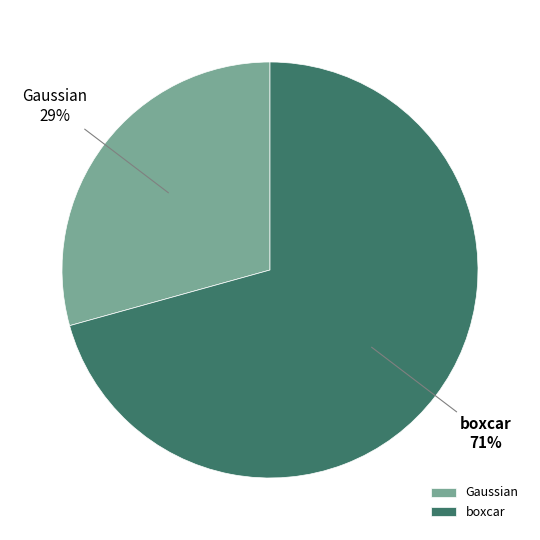

The boxcar slice represents 58% of the pie. True or false?

False